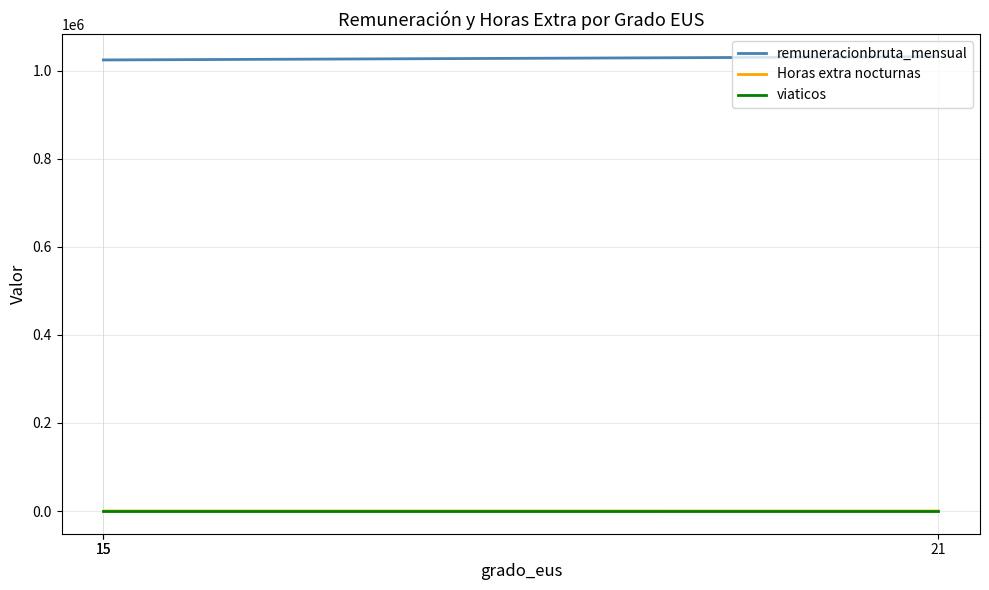

What is the difference between the highest and lowest values at 15?

1024868